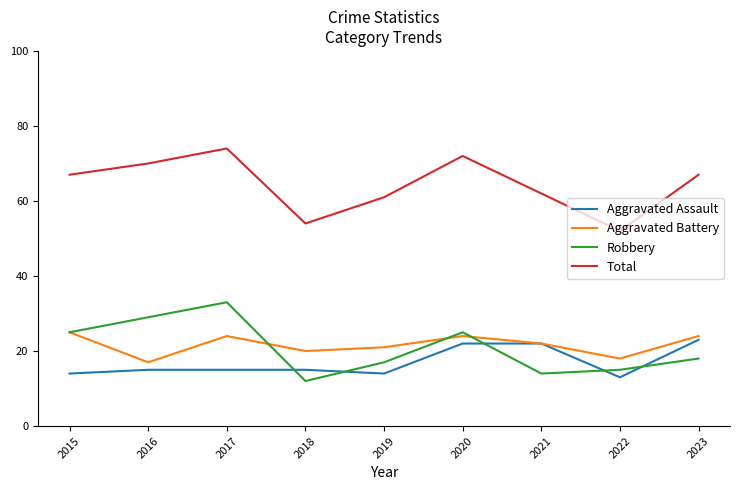

Which series has the widest spread of values?

Total